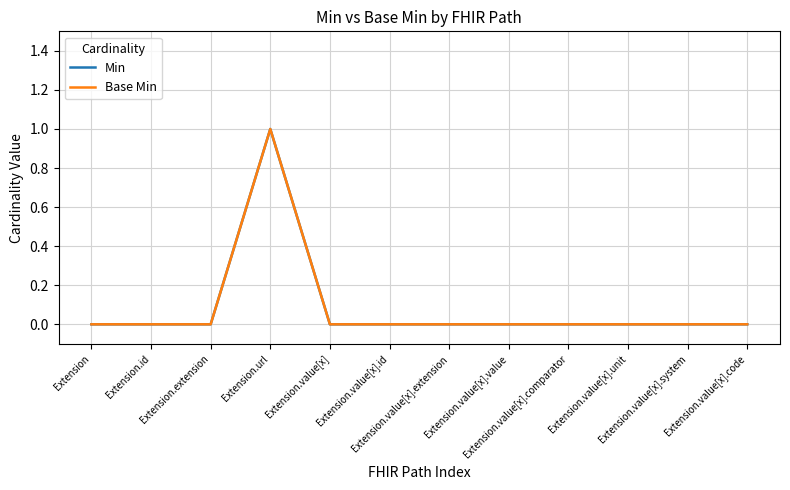

Is the value of Min at Extension.extension greater than the value of Base Min at Extension?

No